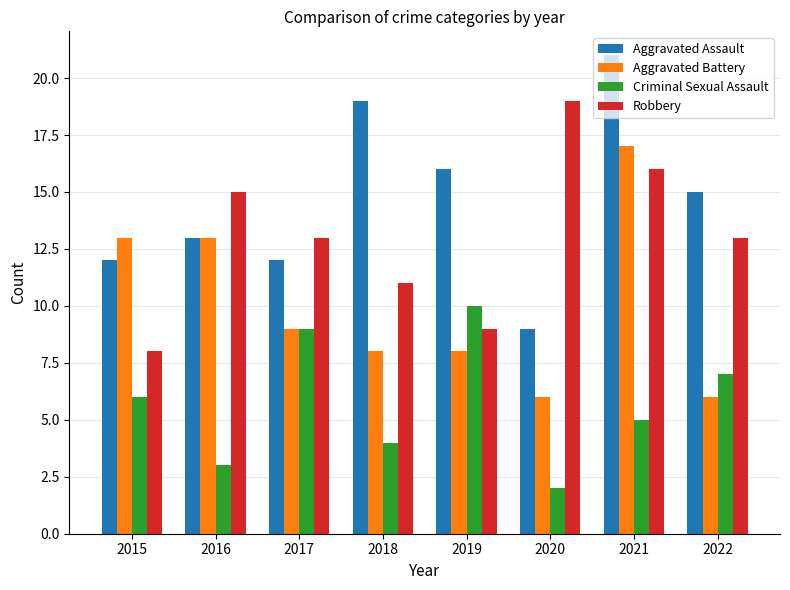

Between 2017 and 2020, which series saw the biggest shift?

Criminal Sexual Assault